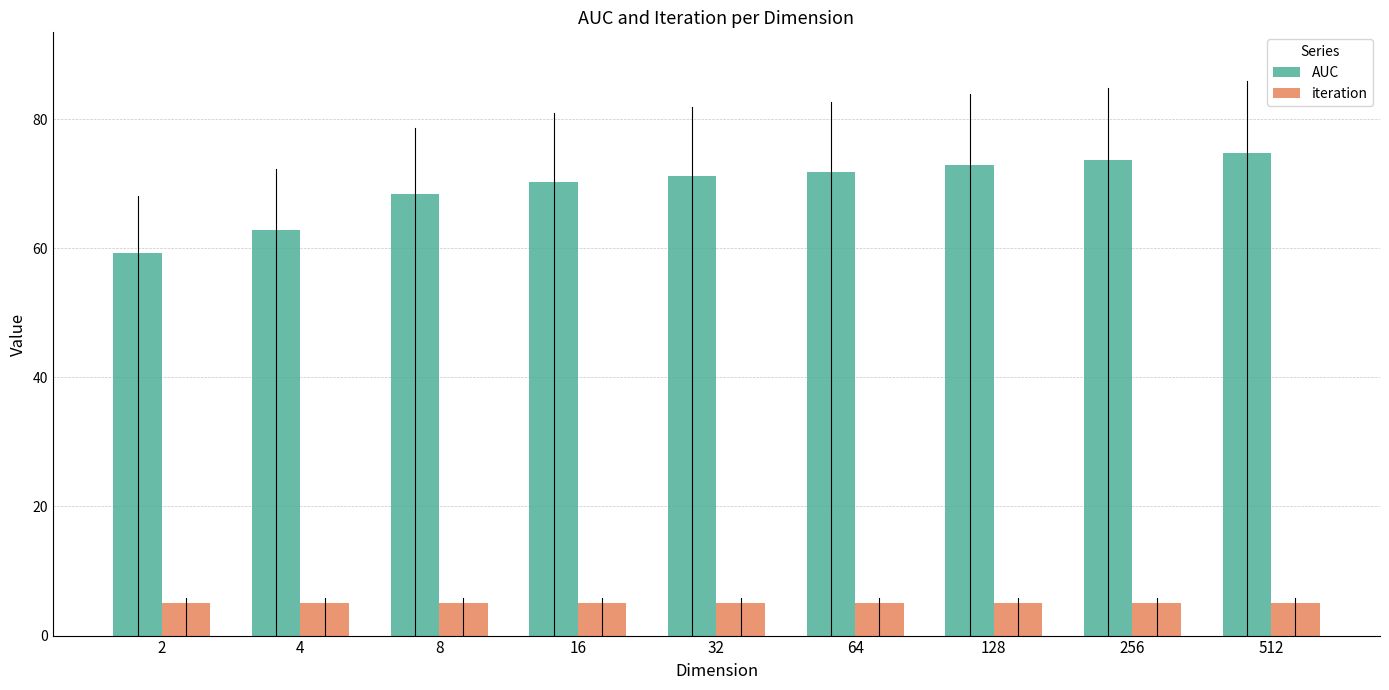

Are the bars grouped side by side (vs. stacked)?

Yes